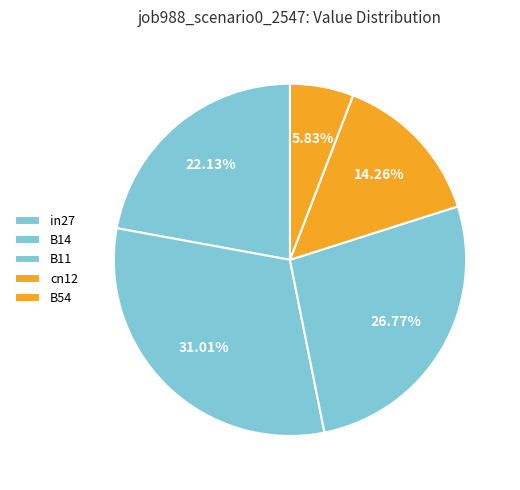

How many slices are in this pie chart?

5